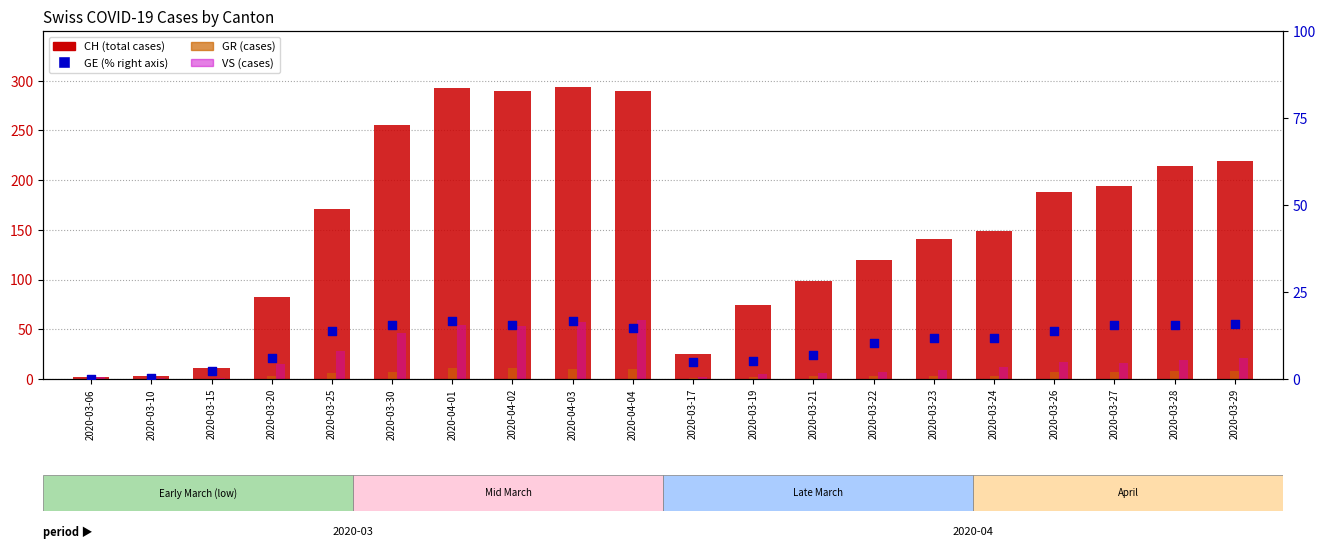

Is the value of CH at 2020-03-30 greater than the value of GR at 2020-03-25?

Yes